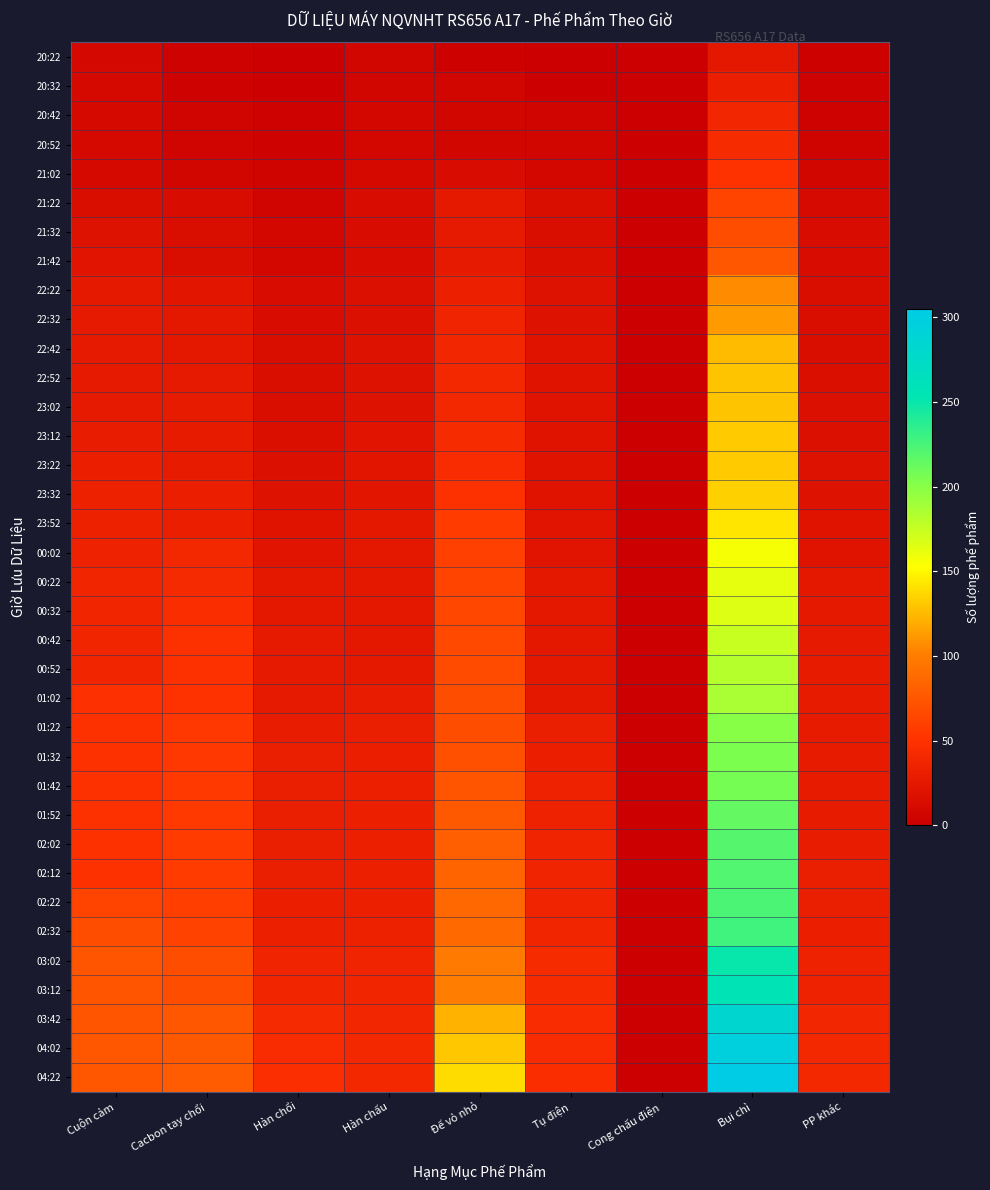

At how many categories does at least one series exceed 197?

1